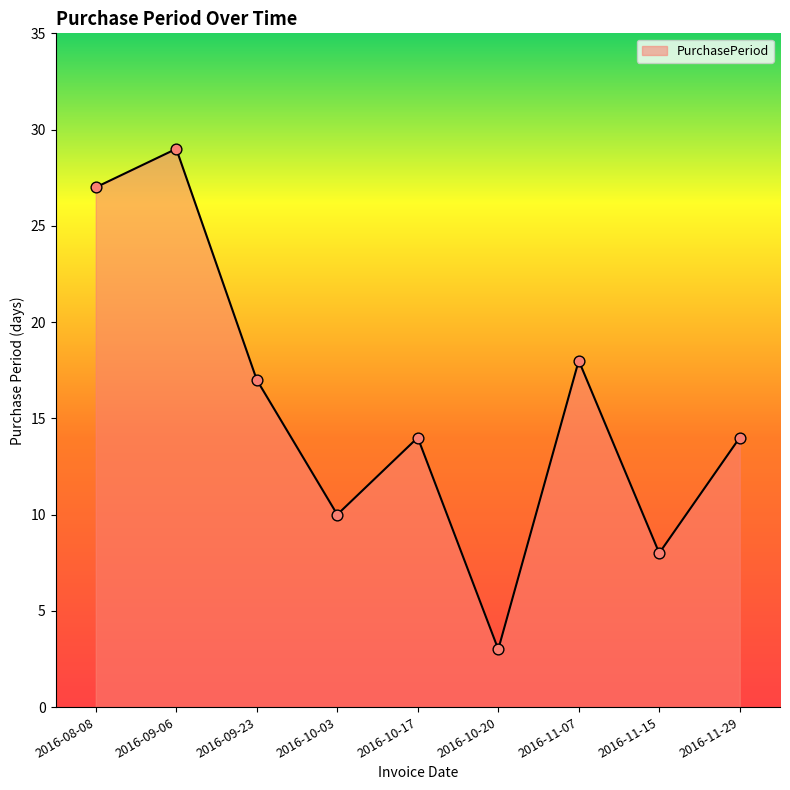

Between 2016-10-03 and 2016-11-29, which is larger?

2016-11-29